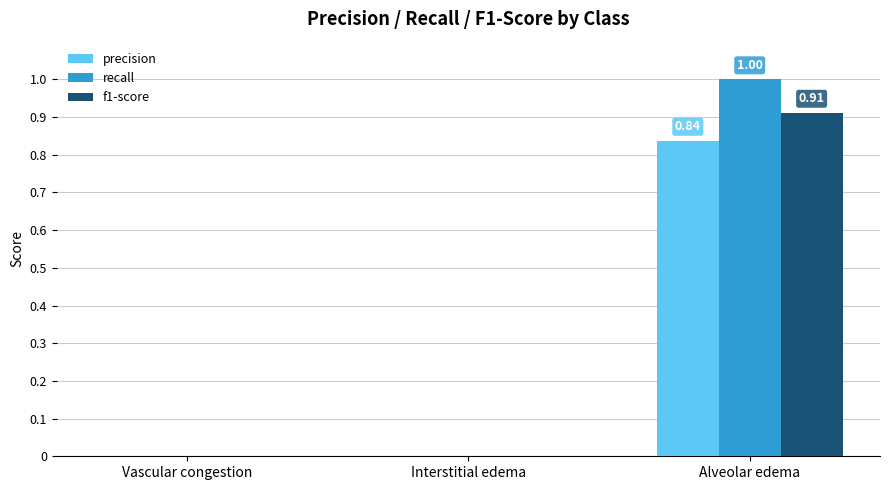

At which category is the sum across all series the highest?

Alveolar edema